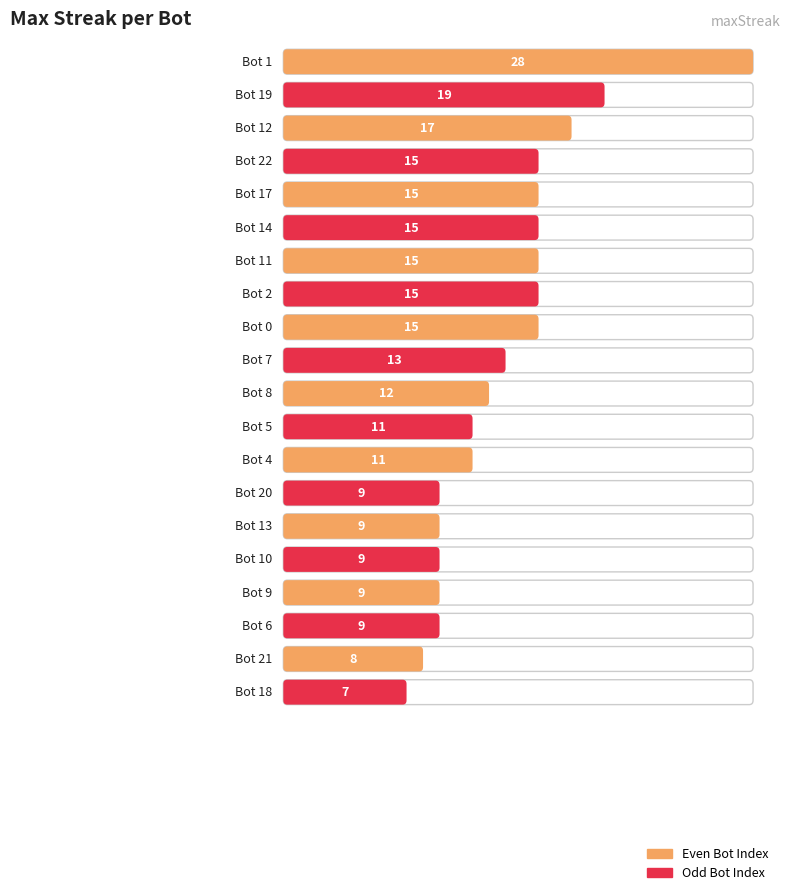

Does the chart contain stacked bars?

No